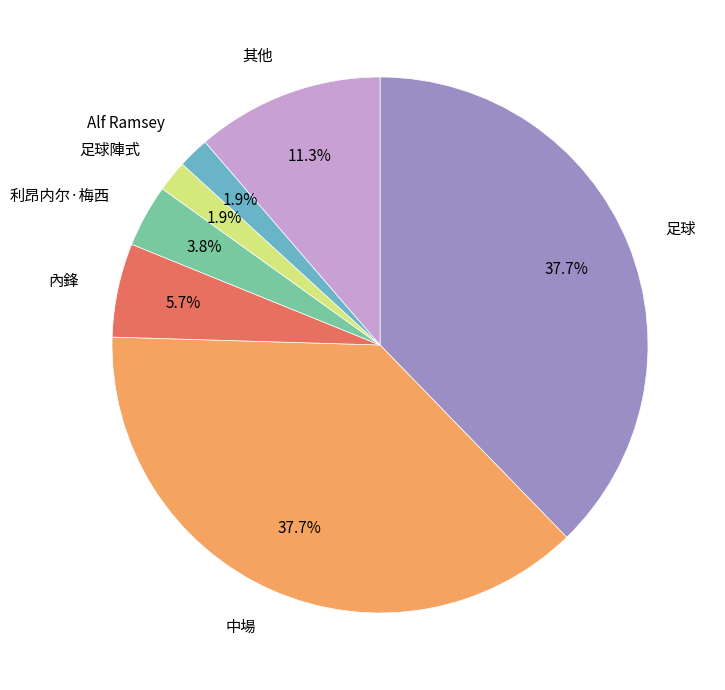

Count the number of slices in the pie.

7